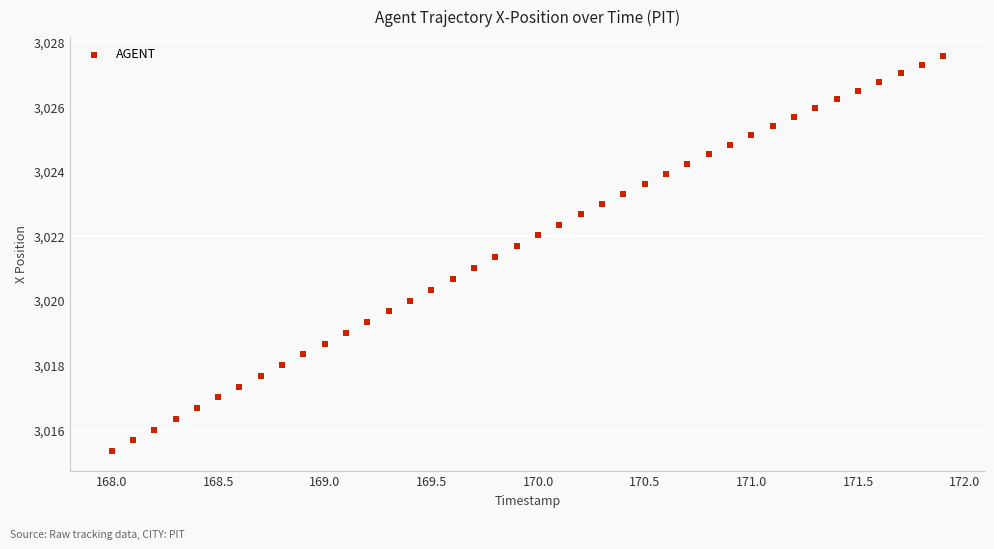

What is the range of X values (max minus min)?

3.9